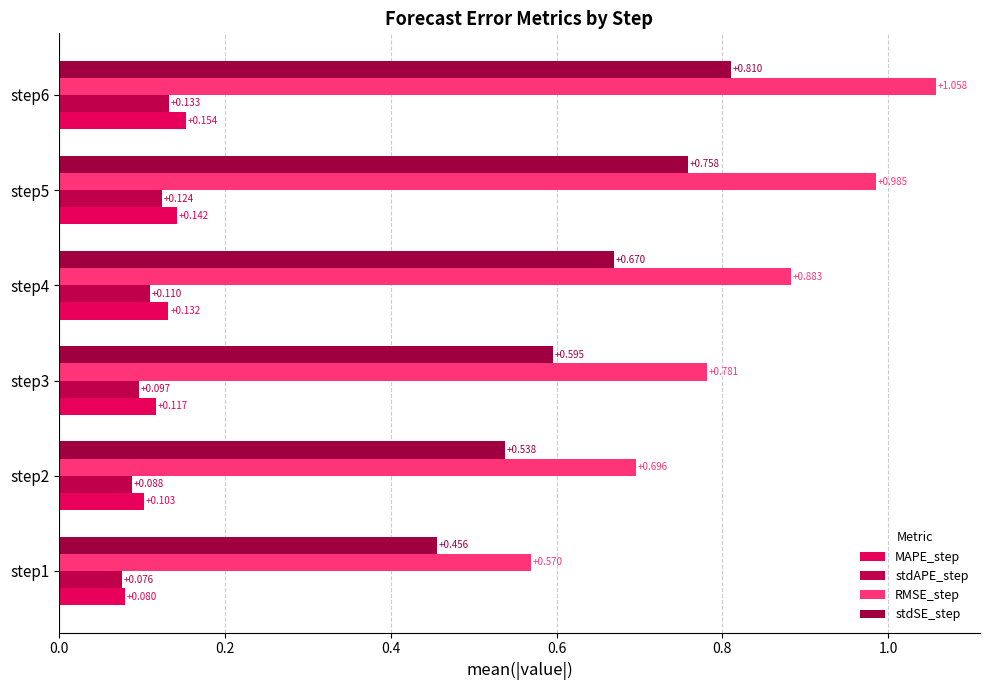

What position from the left is 0.6?

4